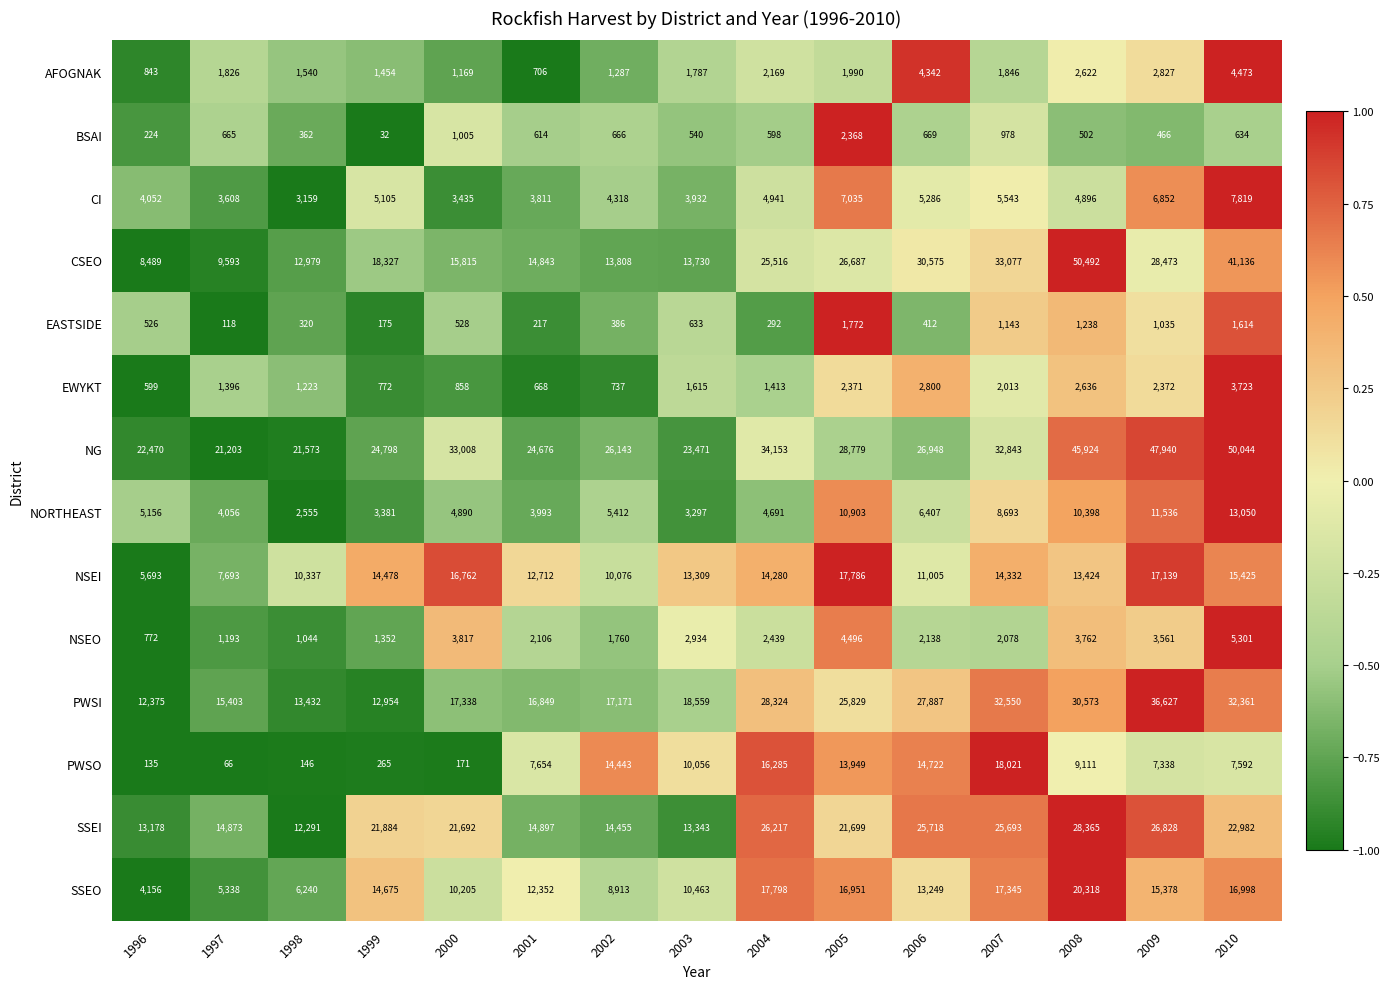

Between 1996 and 1998, which series saw the biggest shift?

NSEI